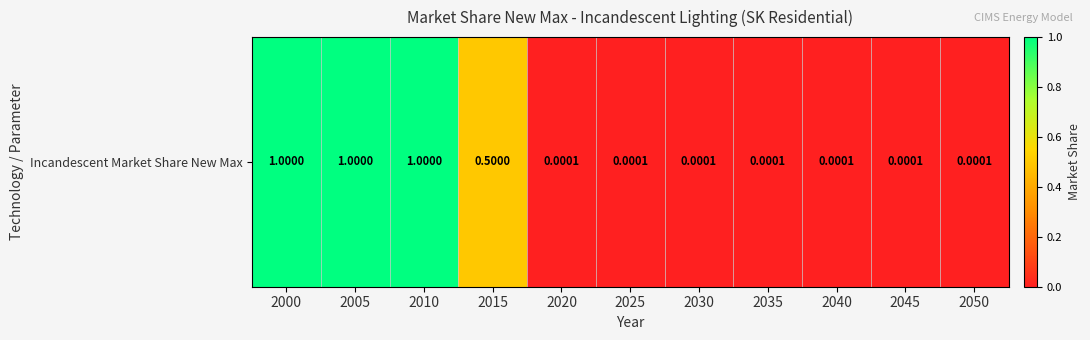

True or false: the data shows 1.0 at 2010.

True